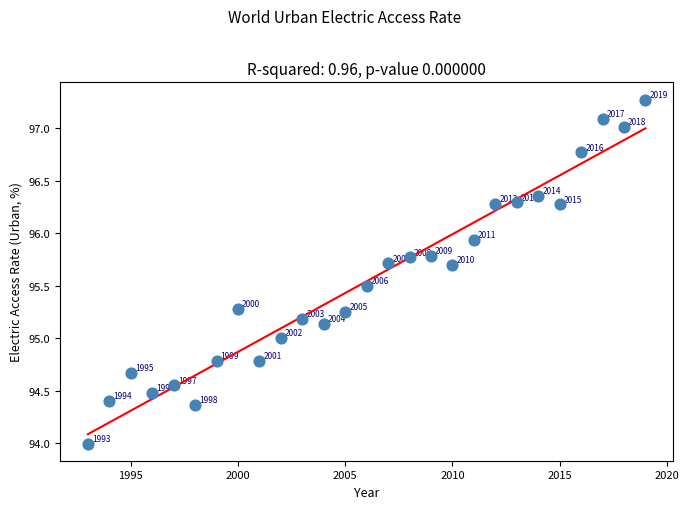

What is the range of Y values (max minus min)?

3.3